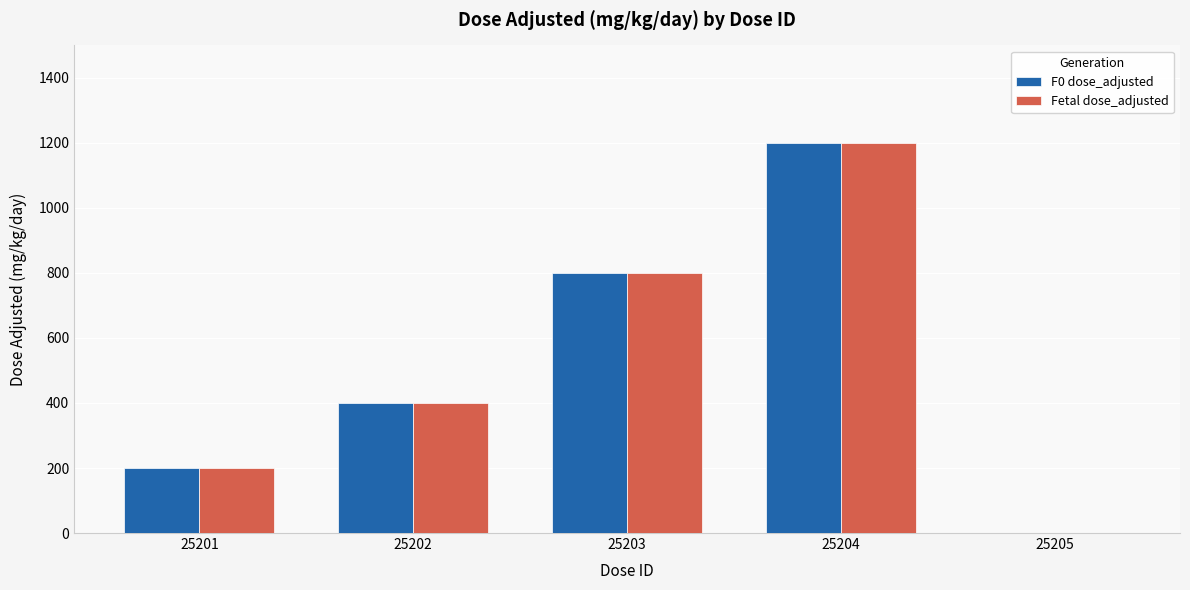

Reading left to right, what are all the values shown in this chart?

F0 dose_adjusted: 25201=200	25202=400	25203=800	25204=1200	25205=0
Fetal dose_adjusted: 25201=200	25202=400	25203=800	25204=1200	25205=0